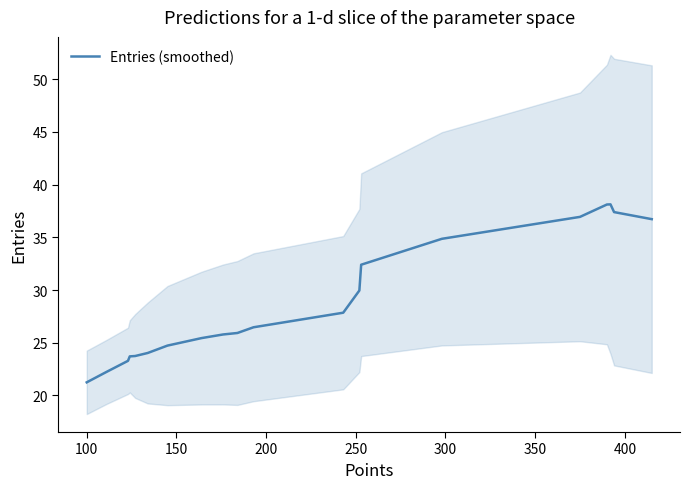

Reading left to right, transcribe all the data shown in this chart.

21.2	22.2	23.3	23.7	23.7	24.0	24.7	25.4	25.8	25.9	26.5	27.9	30.0	32.4	34.9	36.9	38.1	38.1	37.4	36.7